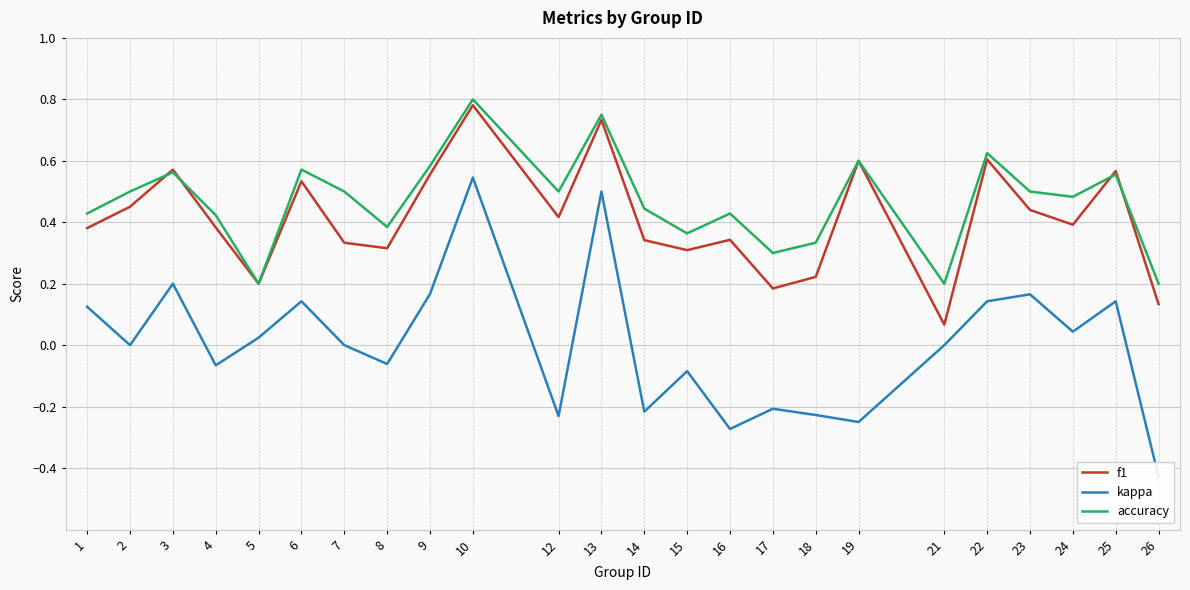

What is the sum of the kappa values at 16 and 18?

-0.5